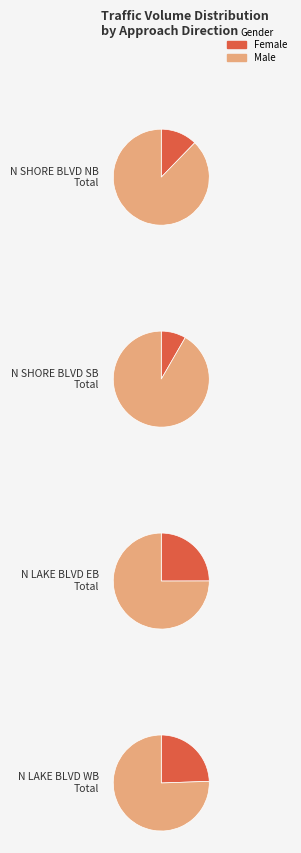

How many slices are in this pie chart?

4